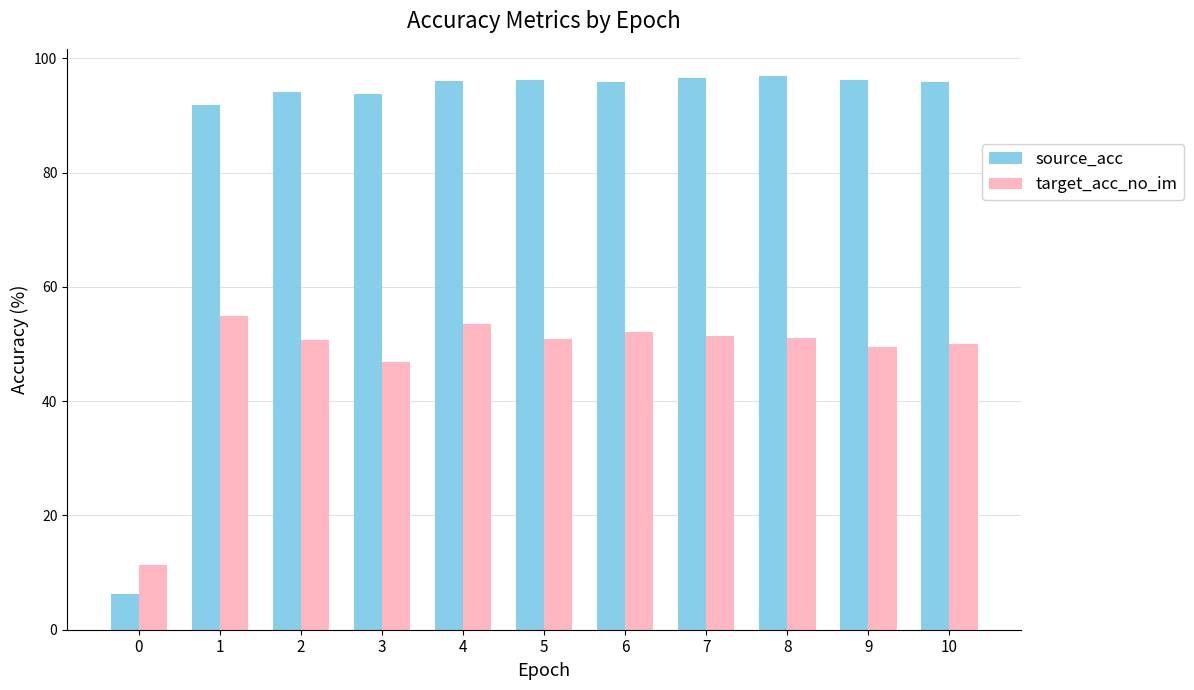

What is the difference between the second highest and second lowest values in the target_acc_no_im series?

6.7